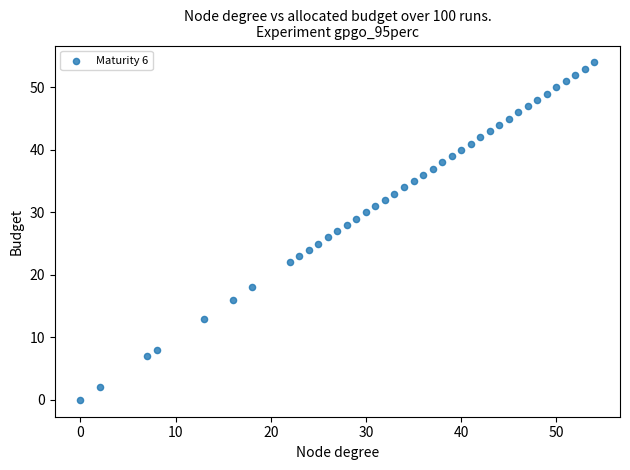

What is the range of Y values (max minus min)?

54